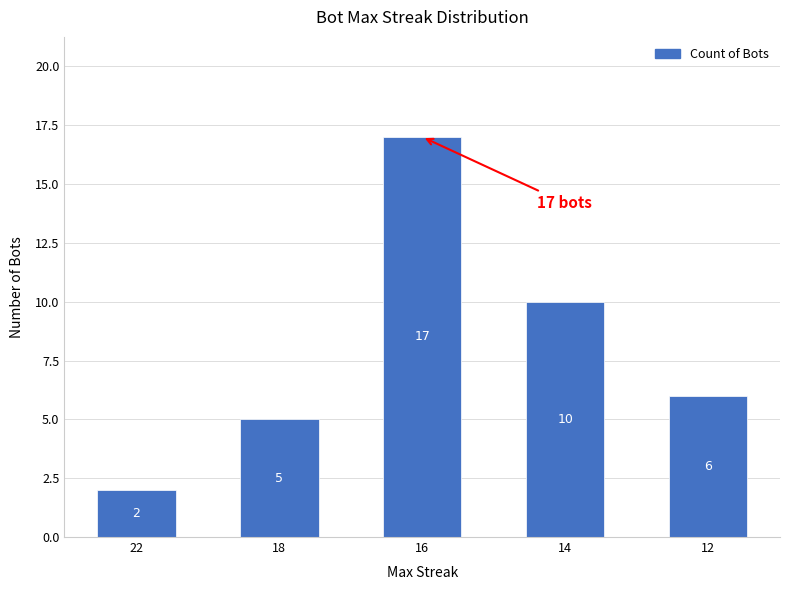

Rank the categories by value from highest to lowest.

16, 14, 12, 18, 22